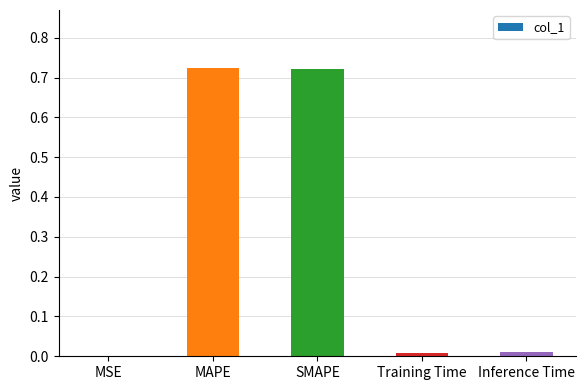

What is the sum of all values?

1.5